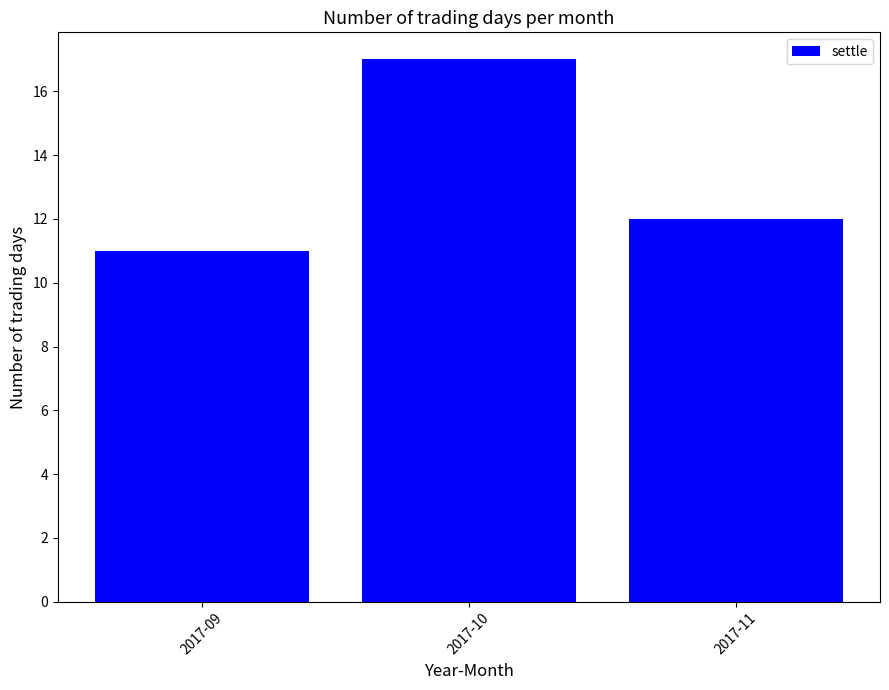

Reading right to left, list all the values displayed in this chart.

2017-11=12	2017-10=17	2017-09=11